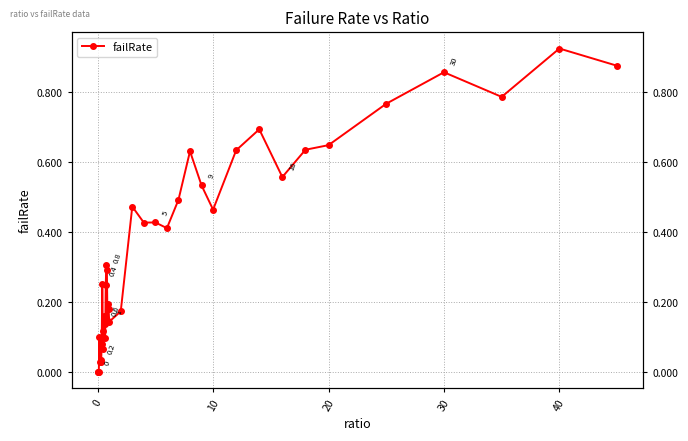

Does the chart have visible grid lines?

Yes